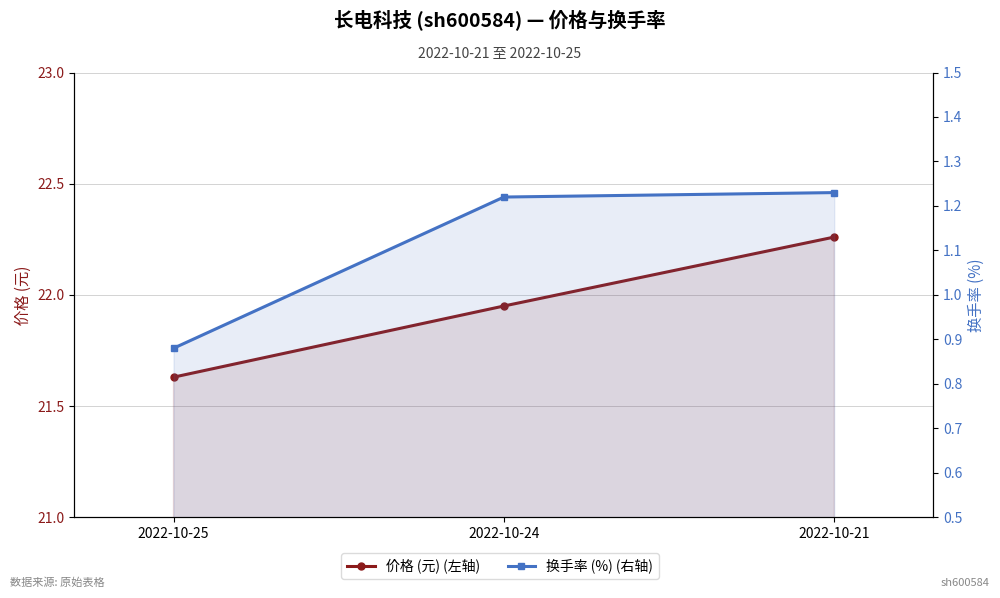

Which series has the largest range (max minus min)?

价格 (元) (左轴)